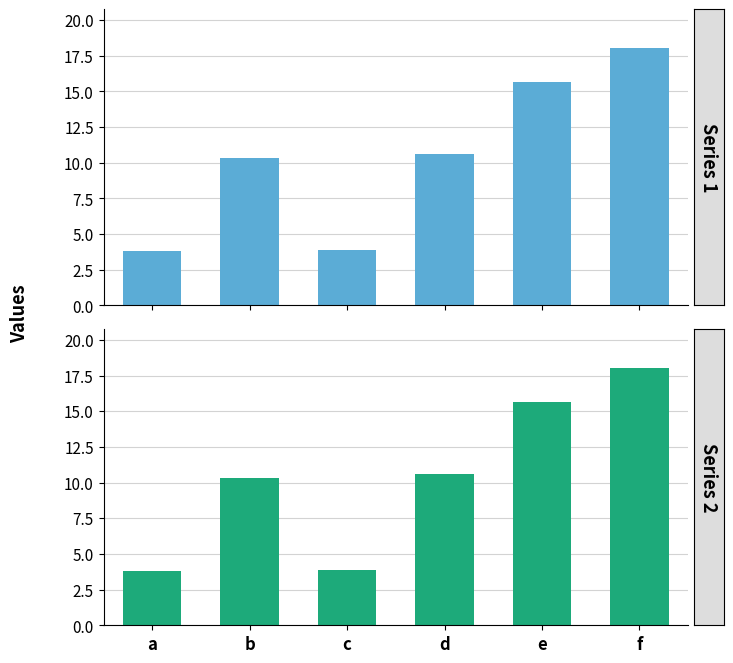

True or false: Series 1 has a value of 10.6 at d.

True